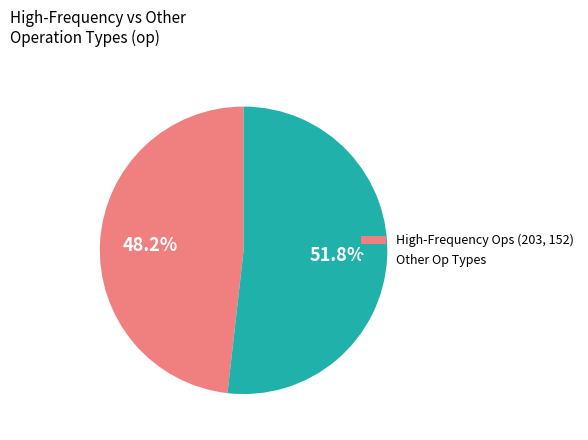

Rank the categories by value from highest to lowest.

Other Op Types, High-Frequency Ops (203, 152)